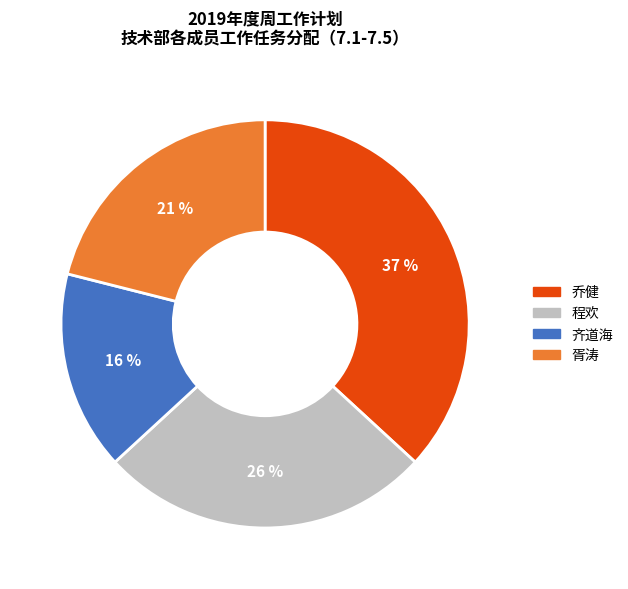

Does 乔健 represent more than half of the total?

No